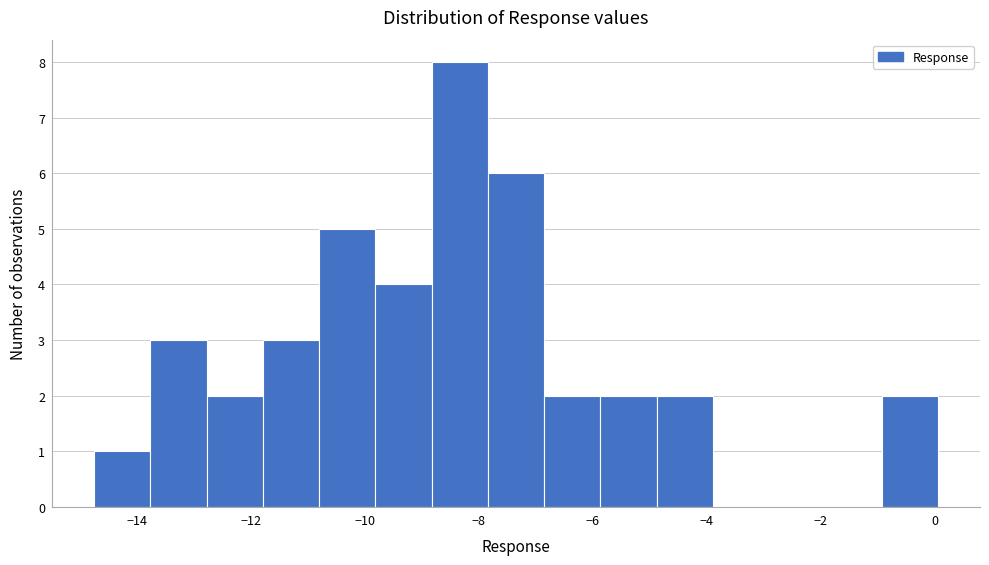

Which range on the x-axis has the tallest bar?

-8.8 to -7.8